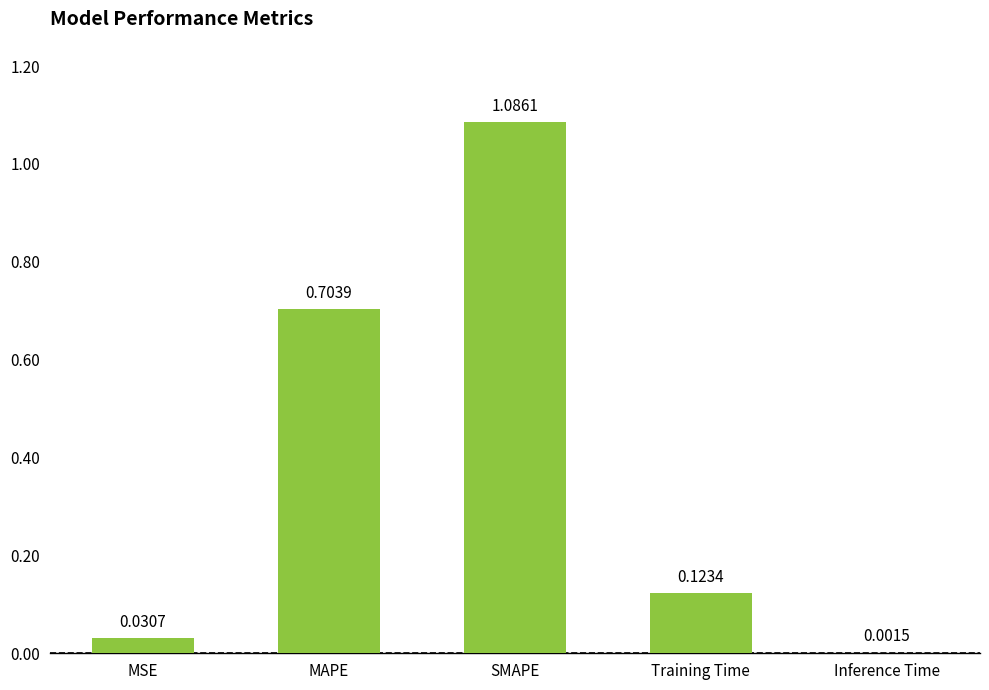

What is the sum of all values?

1.9